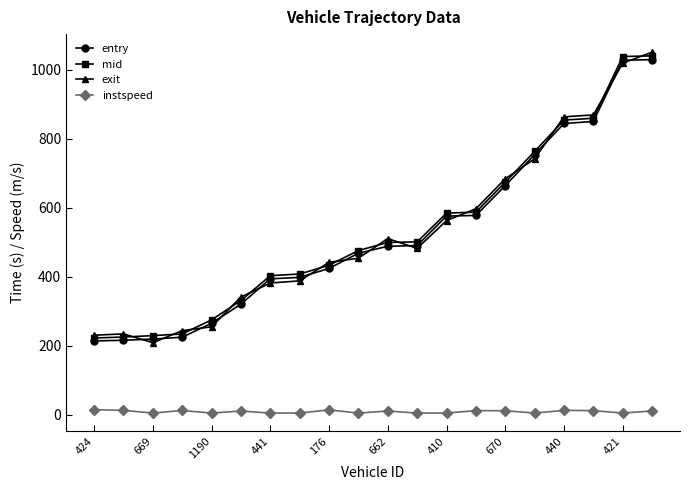

What is the value of the exit point at the 9th from the left?

441.9